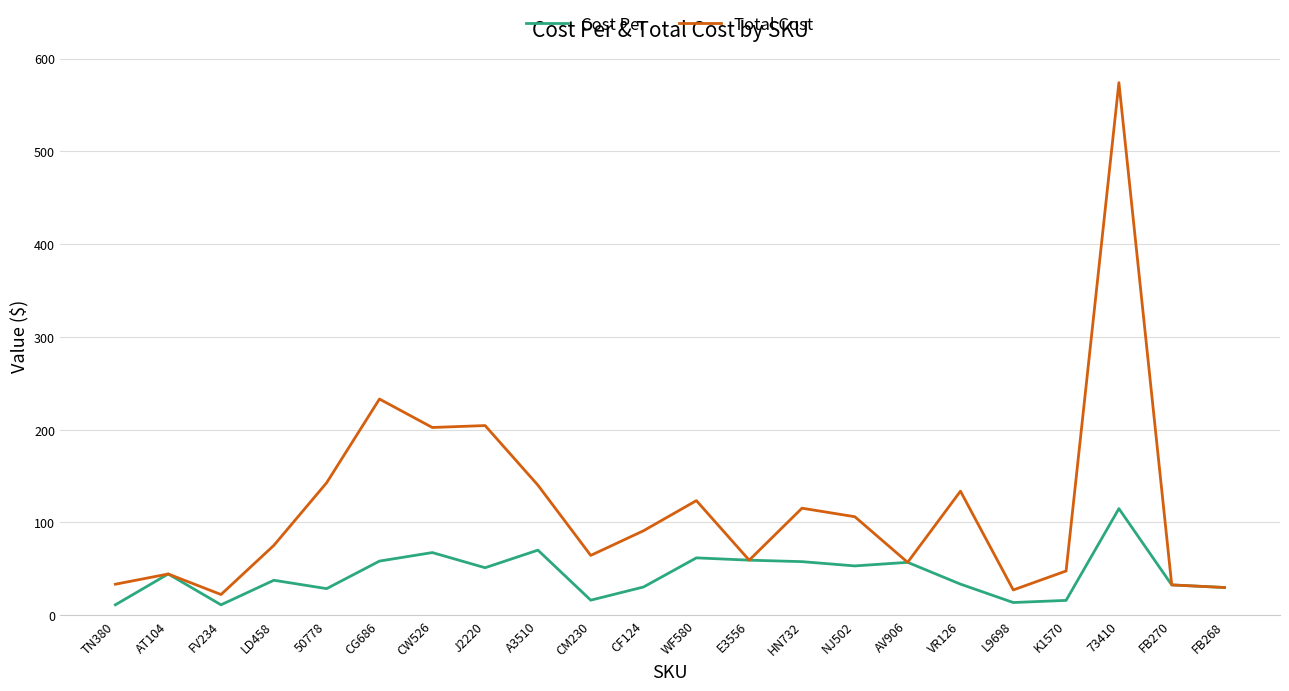

What is the greatest value displayed?

574.0